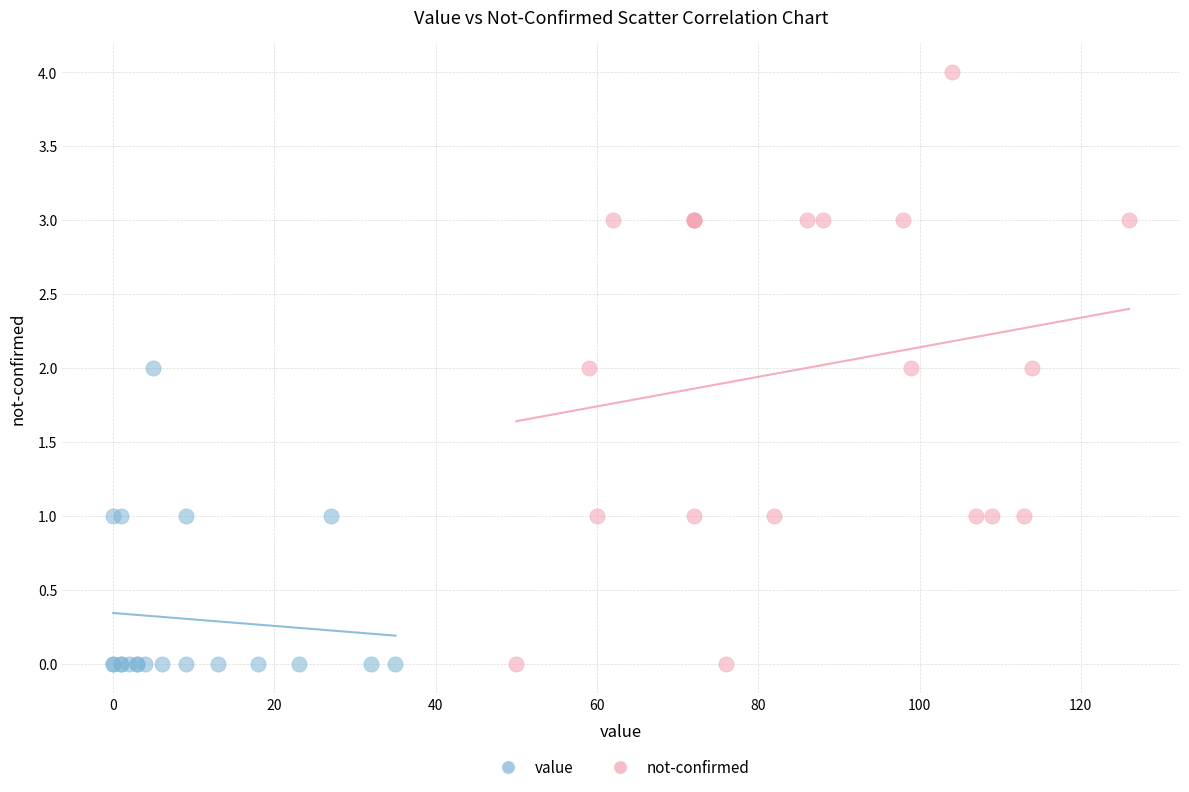

Which series reaches the maximum Y coordinate?

not-confirmed